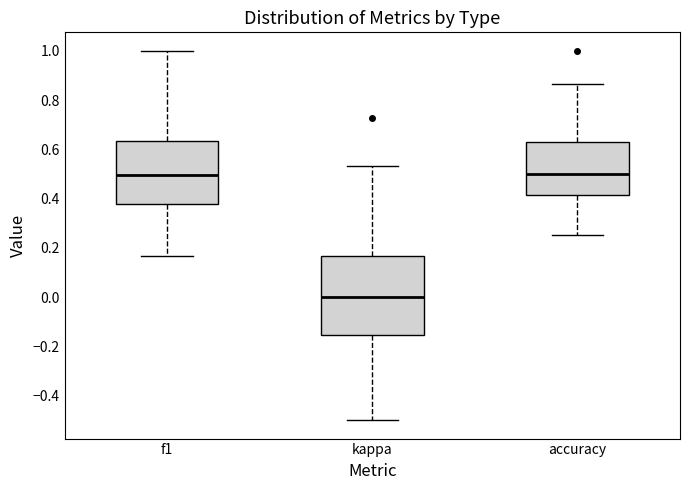

Reading left to right, read every box against the y-axis: the position of its median line, the range the box covers, and the ends of its whiskers. The values are not printed on the chart, so give them approximately, as read against the axis.

f1: median 0.50, box 0.38 to 0.64, whiskers 0.16 to 1.00
kappa: median 0.00, box -0.16 to 0.16, whiskers -0.50 to 0.54
accuracy: median 0.50, box 0.42 to 0.62, whiskers 0.26 to 0.86